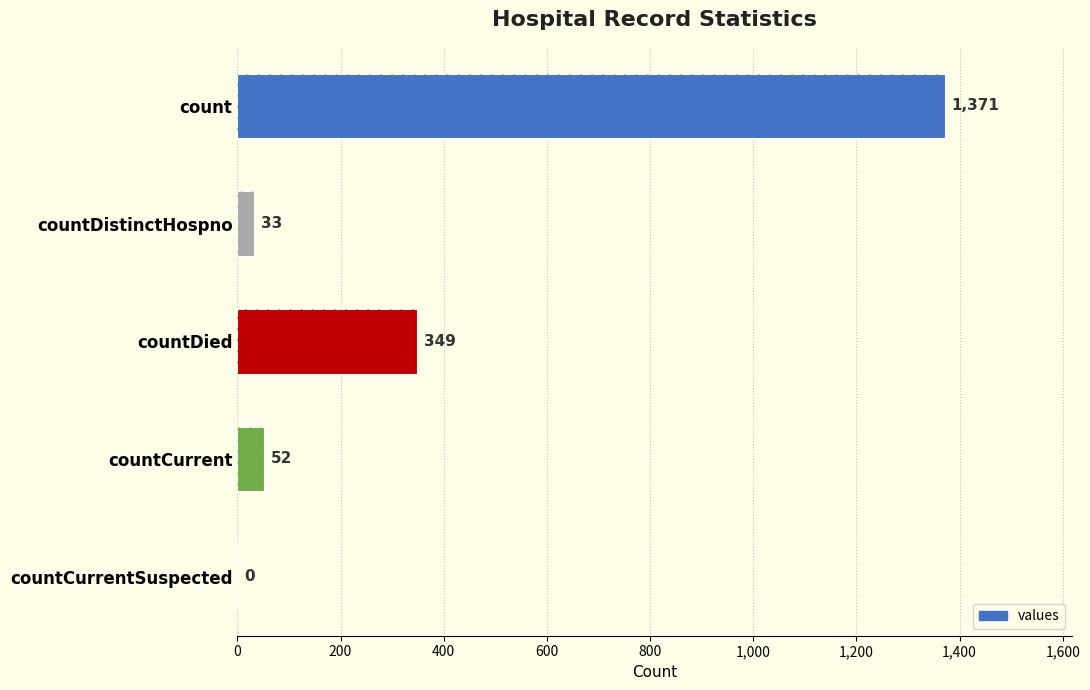

What is the sum of all values?

1805